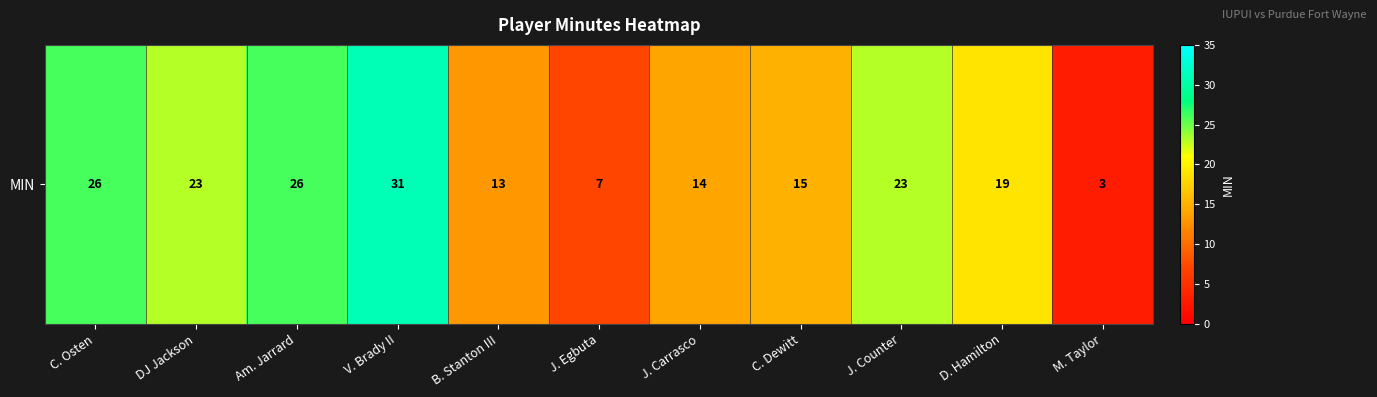

True or false: the data shows 23 at DJ Jackson.

True